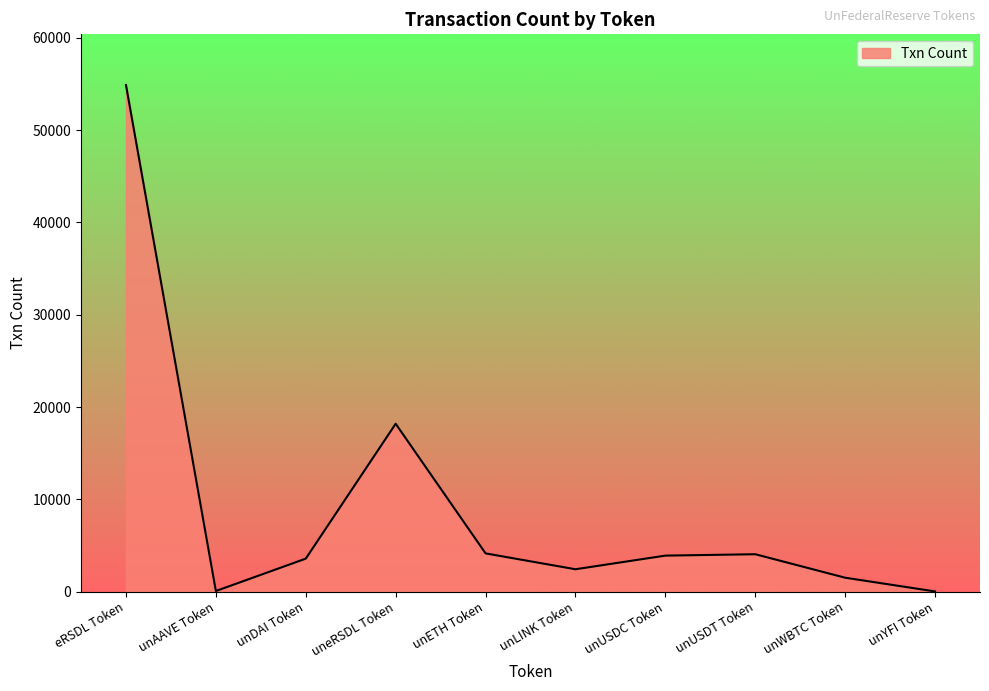

What is the difference between the maximum and second lowest values?

54833